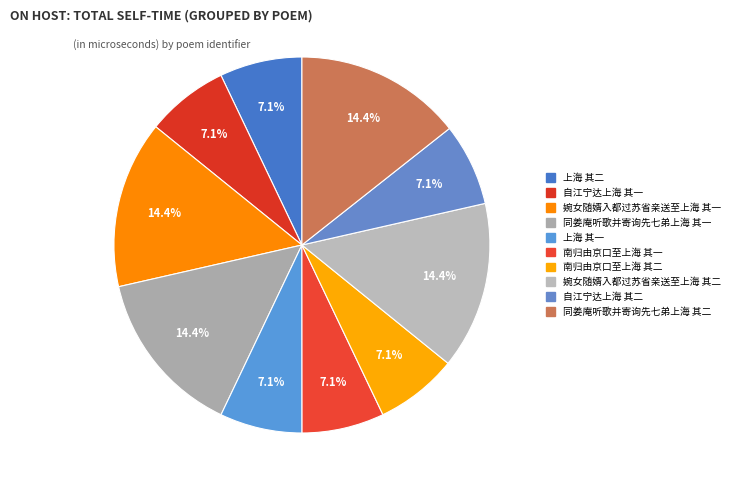

Which slice is the smallest?

南归由京口至上海 其一